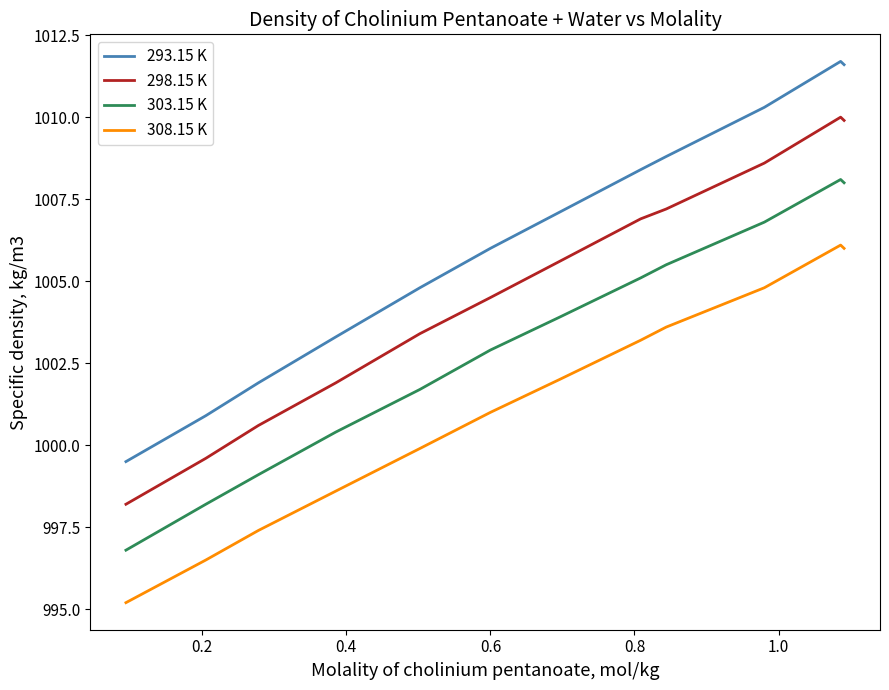

Which series has the largest range (max minus min)?

293.15 K